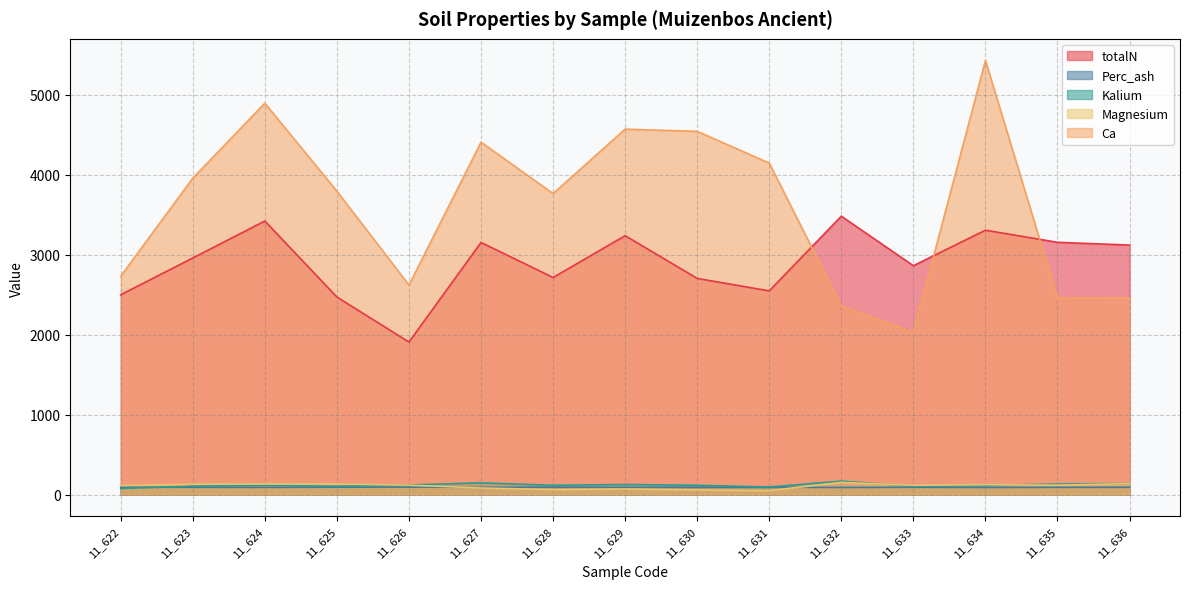

Read the Perc_ash value at 11_636.

91.3